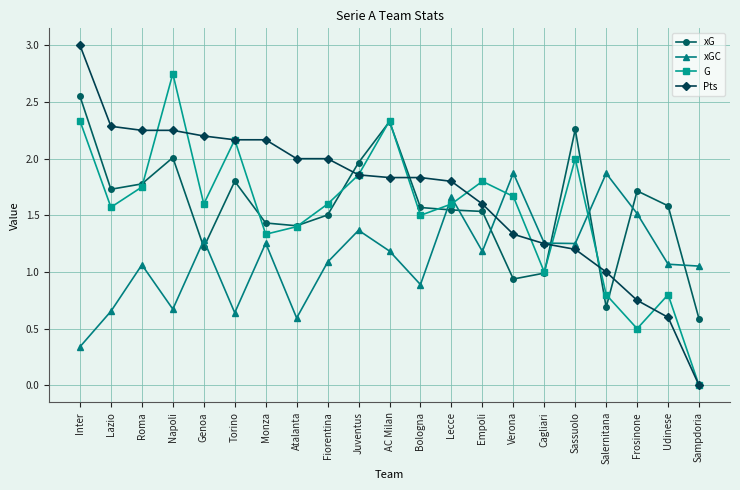

Is it true that G equals 0.5 at Frosinone?

True